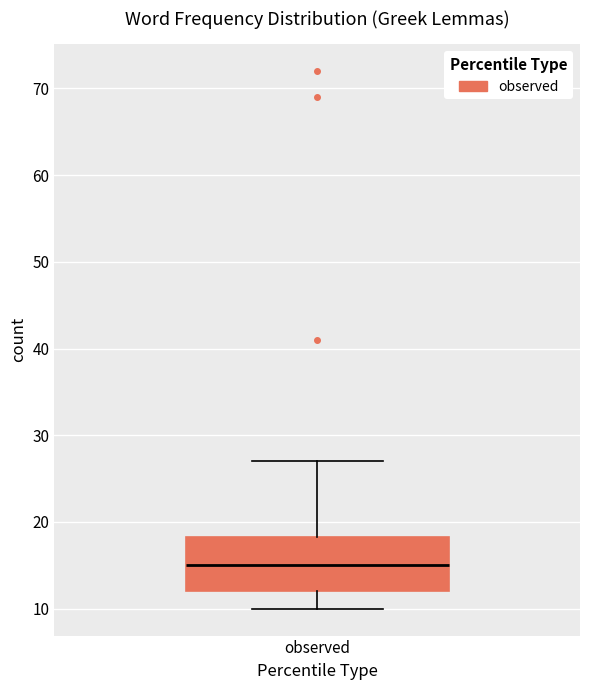

Where does the median line of the box for observed sit on the y-axis? The values are not printed on the chart, so give them approximately, as read against the axis.

15